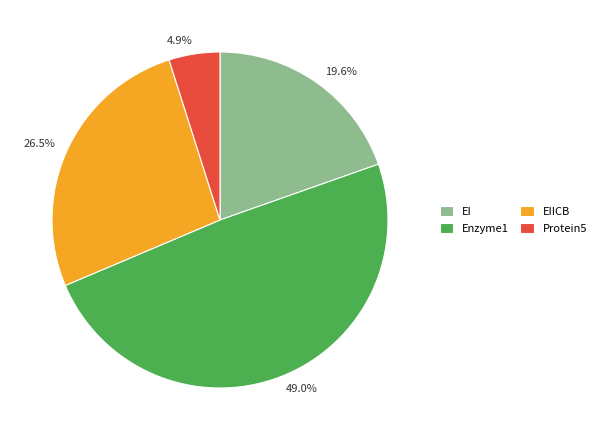

Is it true that Protein5 is 5% of the pie?

True